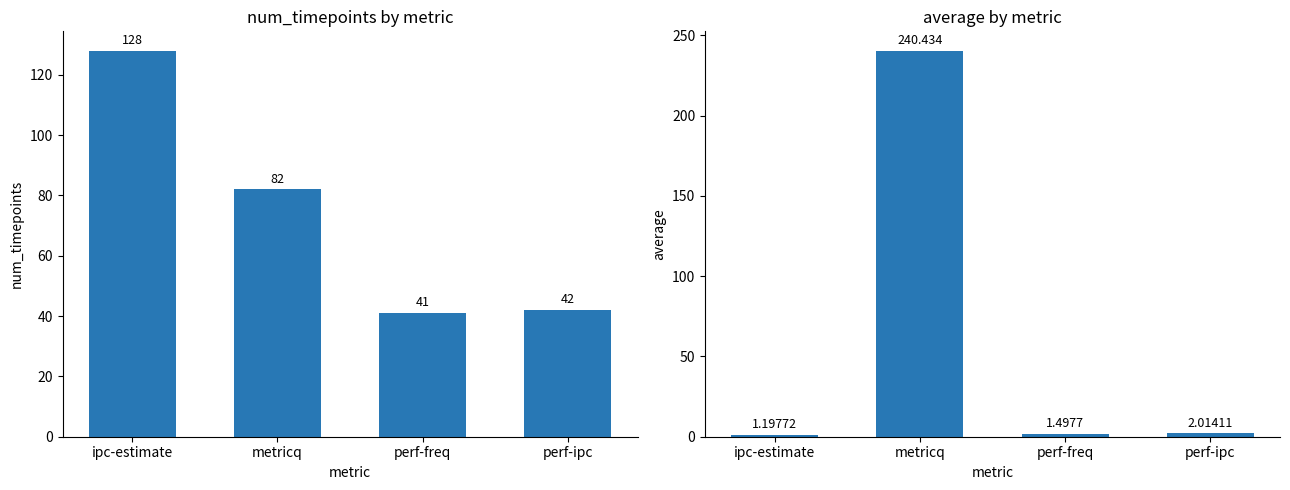

What is the approximate value of average at perf-freq?

1.5